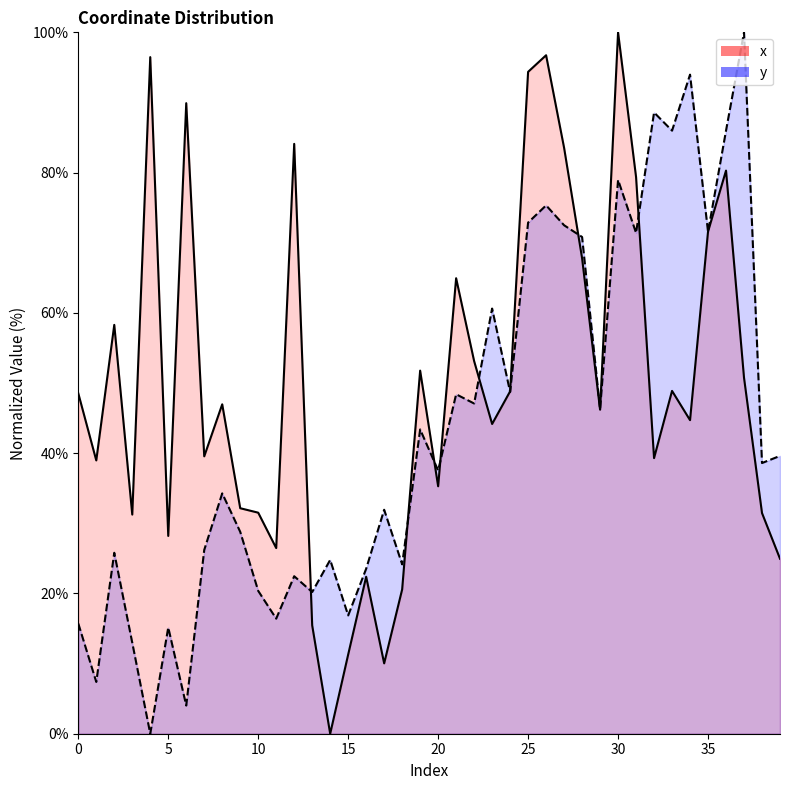

Where do y and x first cross each other?

12 and 13